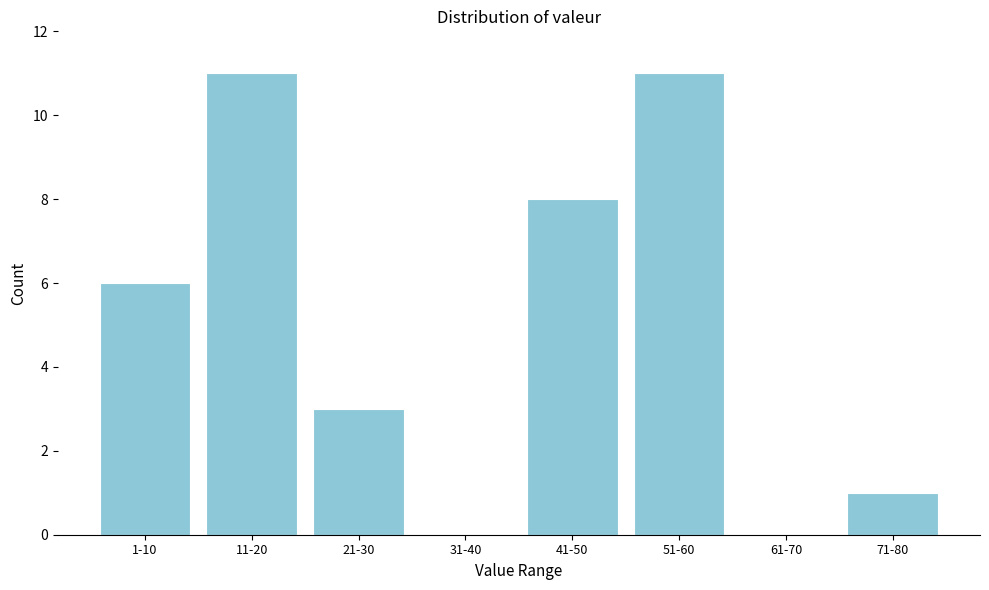

Reading left to right, list all the values displayed in this chart.

1-10=6	11-20=11	21-30=3	31-40=0	41-50=8	51-60=11	61-70=0	71-80=1